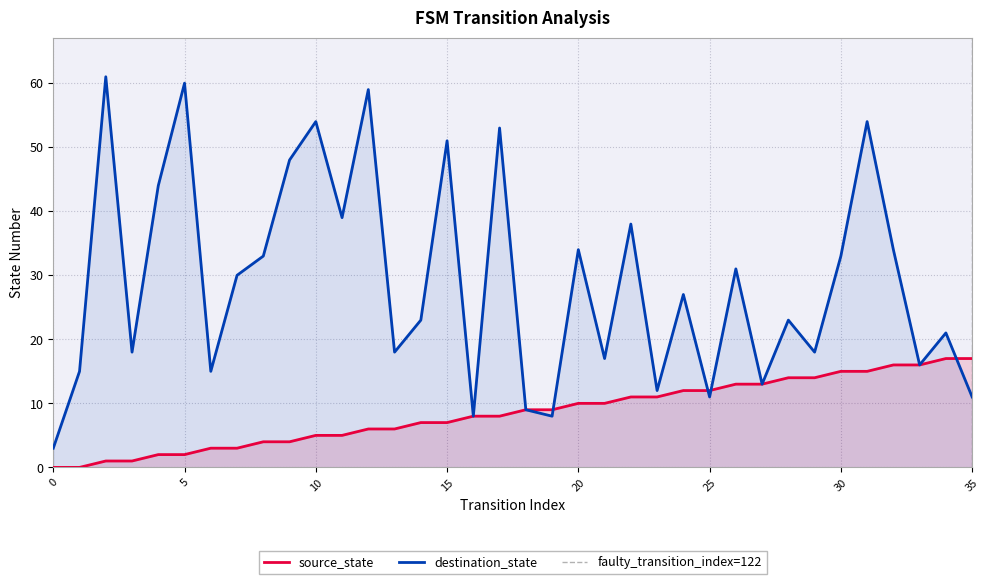

Is it true that source_state equals 11 at 22?

True